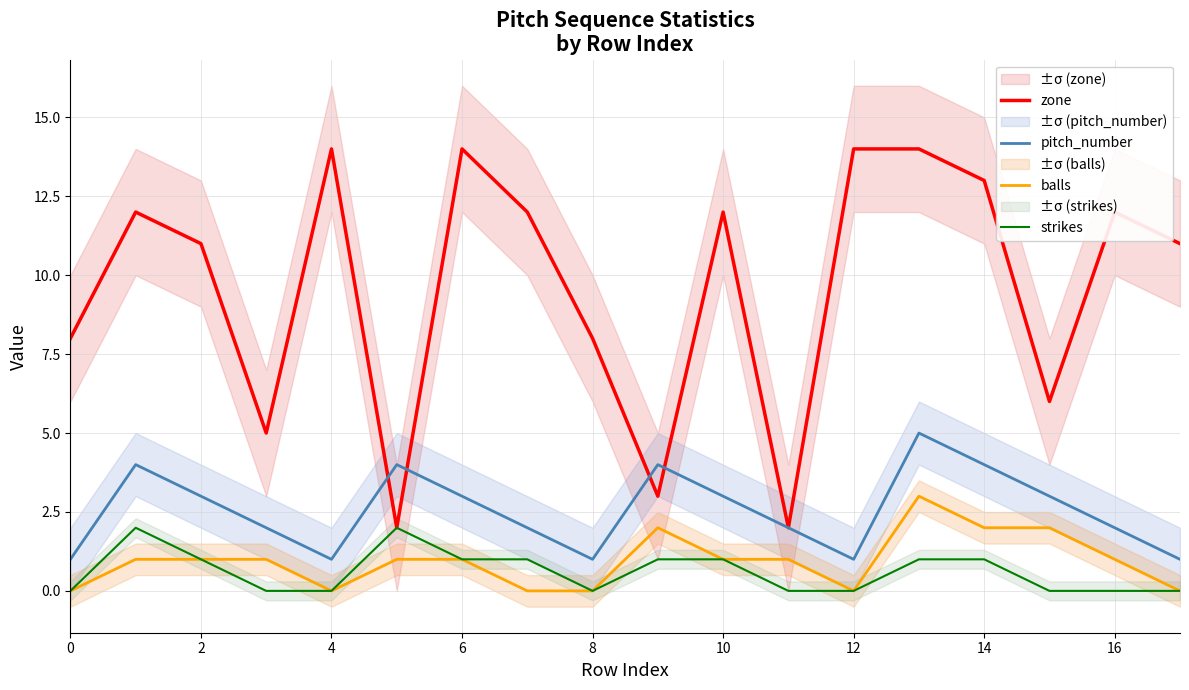

How many values in the strikes series exceed 1?

2